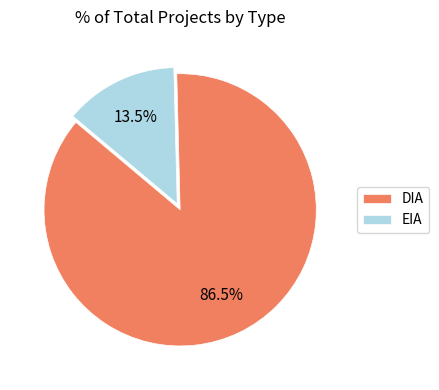

Is there any slice that represents more than half of the pie?

Yes